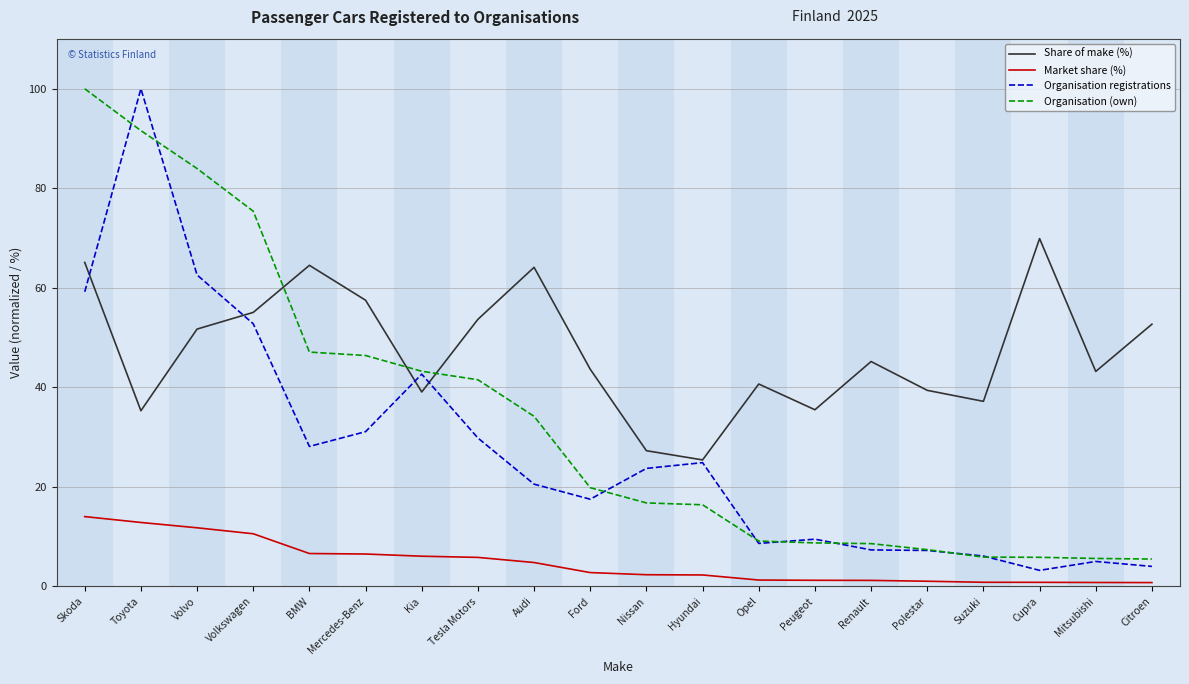

Which series changed the most between Ford and Hyundai?

Share of make (%)